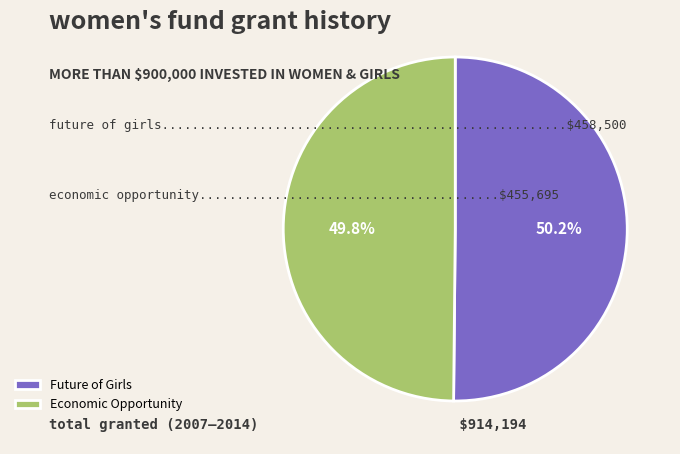

Approximately how many times larger is the value at Future of Girls compared to Economic Opportunity?

1.0